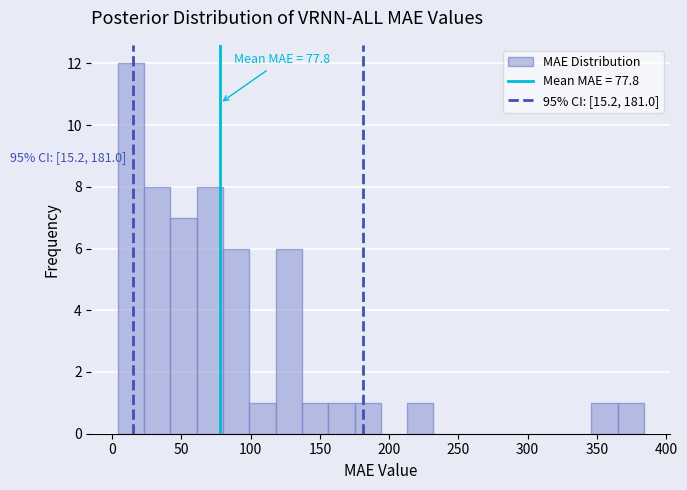

Read against the x-axis, roughly where is the centre of the tallest bar?

15